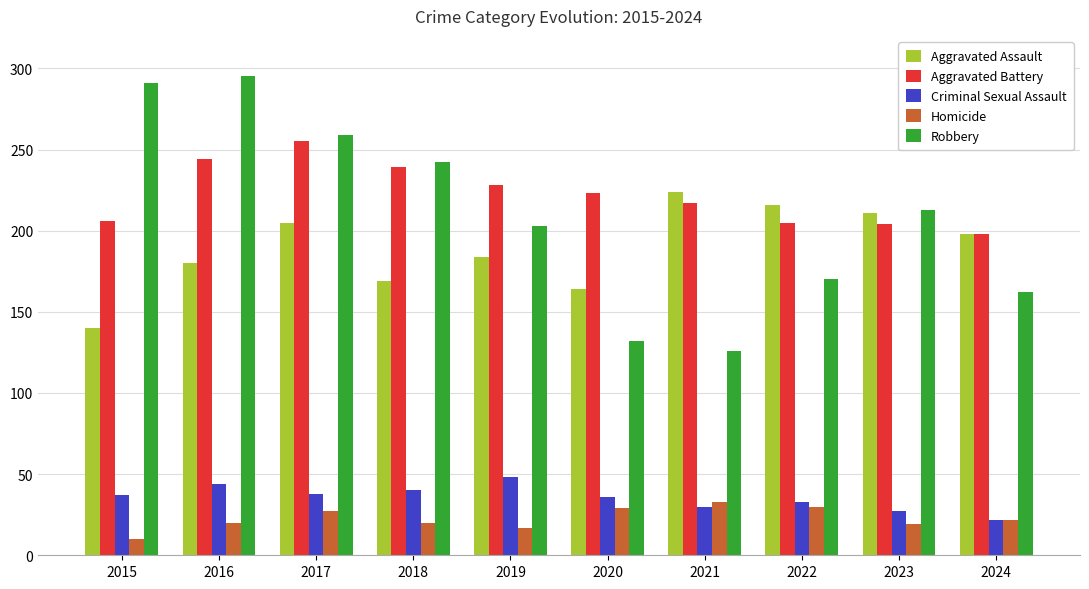

What are all the series names shown in the legend?

Aggravated Assault, Aggravated Battery, Criminal Sexual Assault, Homicide, Robbery